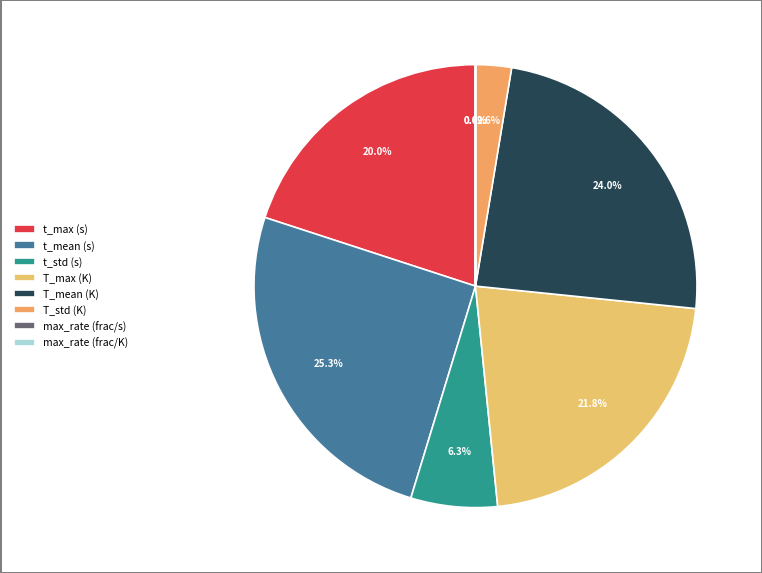

What is the smallest slice in the pie chart?

max_rate (frac/s)